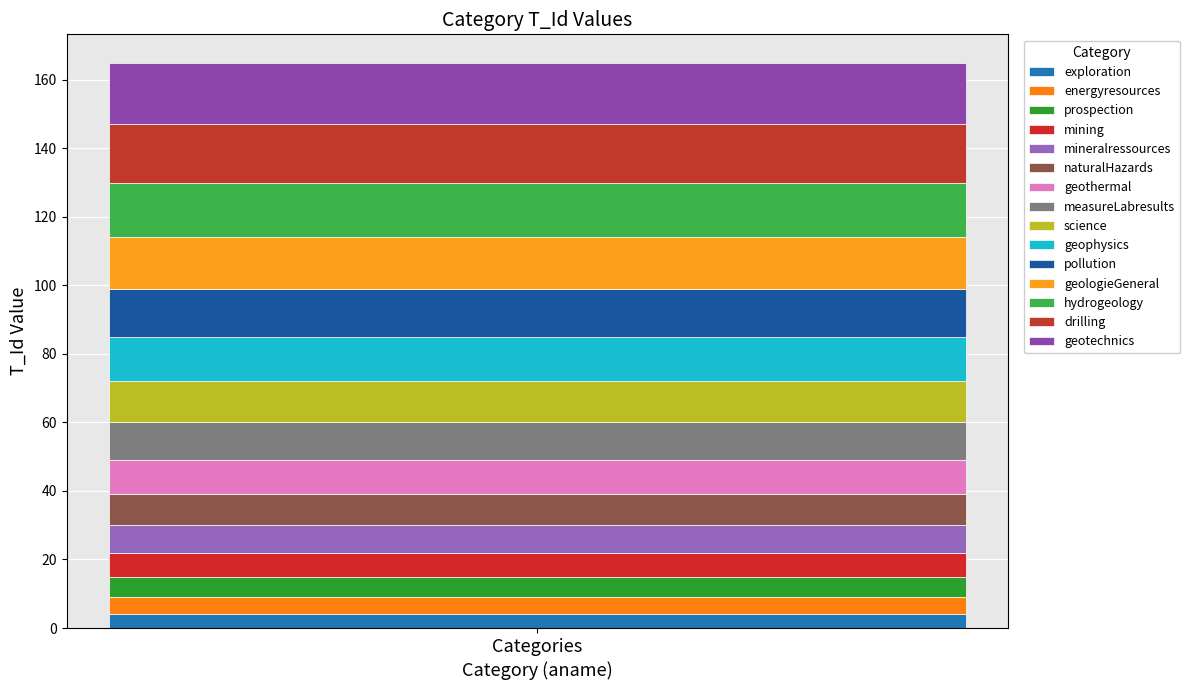

Count the number of data series in this chart.

15